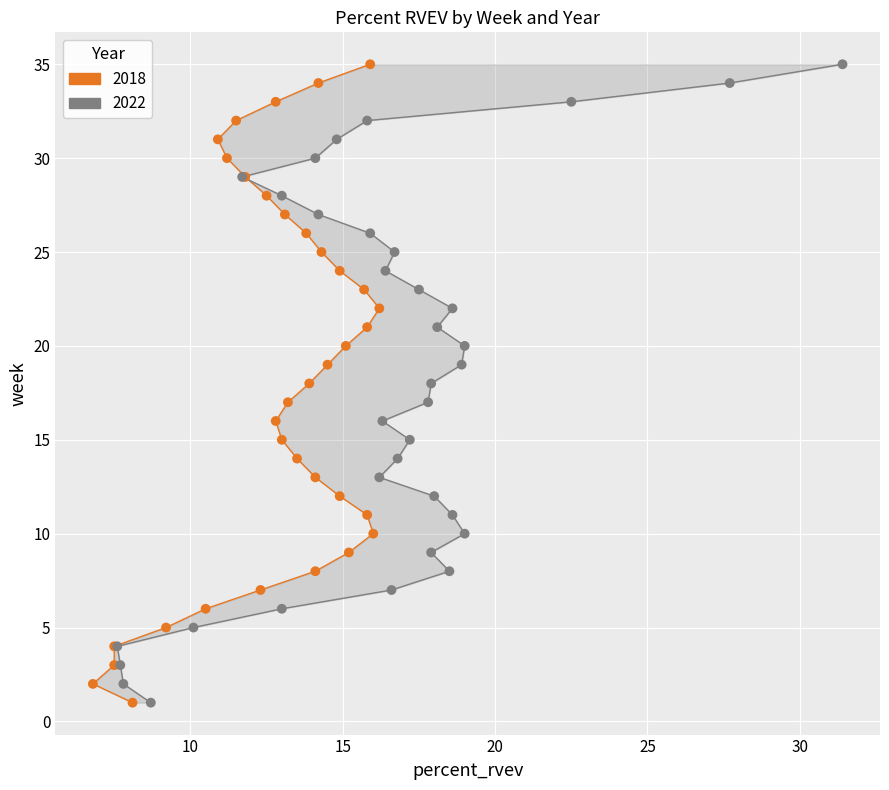

What are all the series names shown in the legend?

2018, 2022